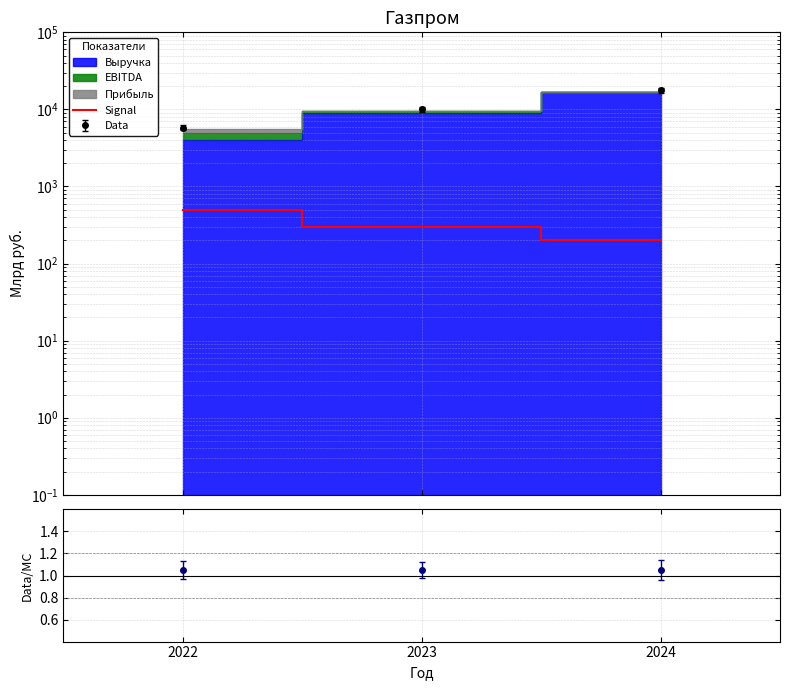

Does the chart display data point markers on the line(s)?

No